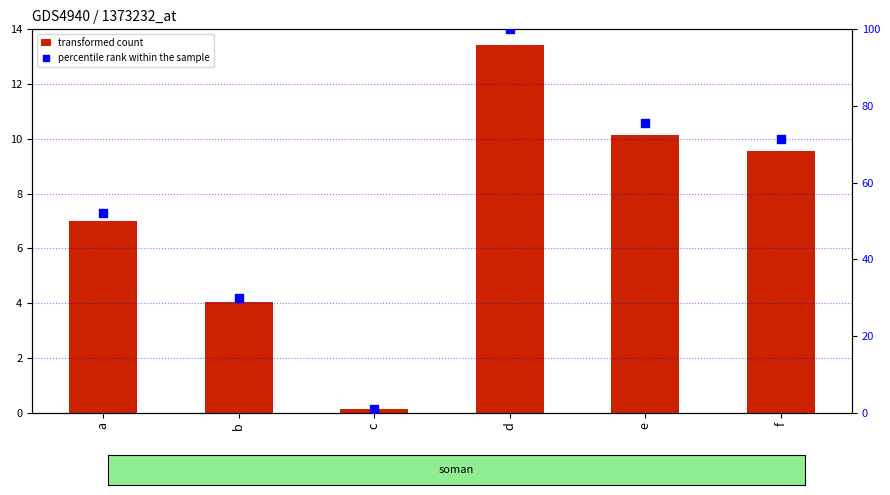

Which series contains the highest Y value?

percentile rank within the sample